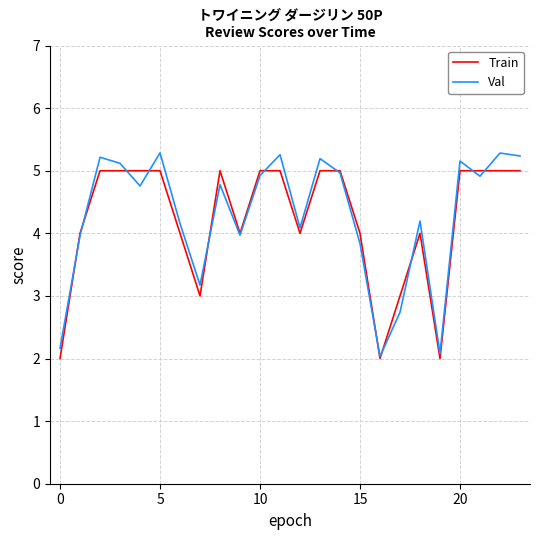

What is the minimum value shown in the chart?

2.0